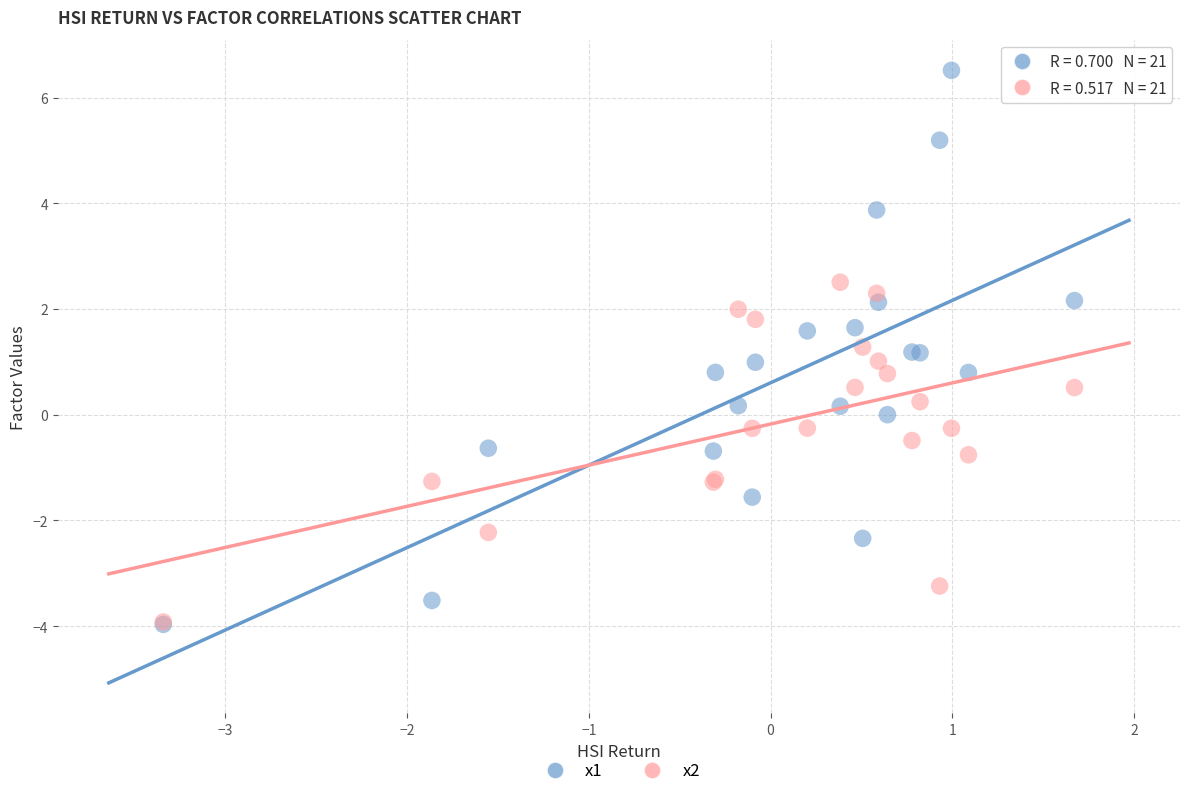

What are all the series names shown in the legend?

x1, x2